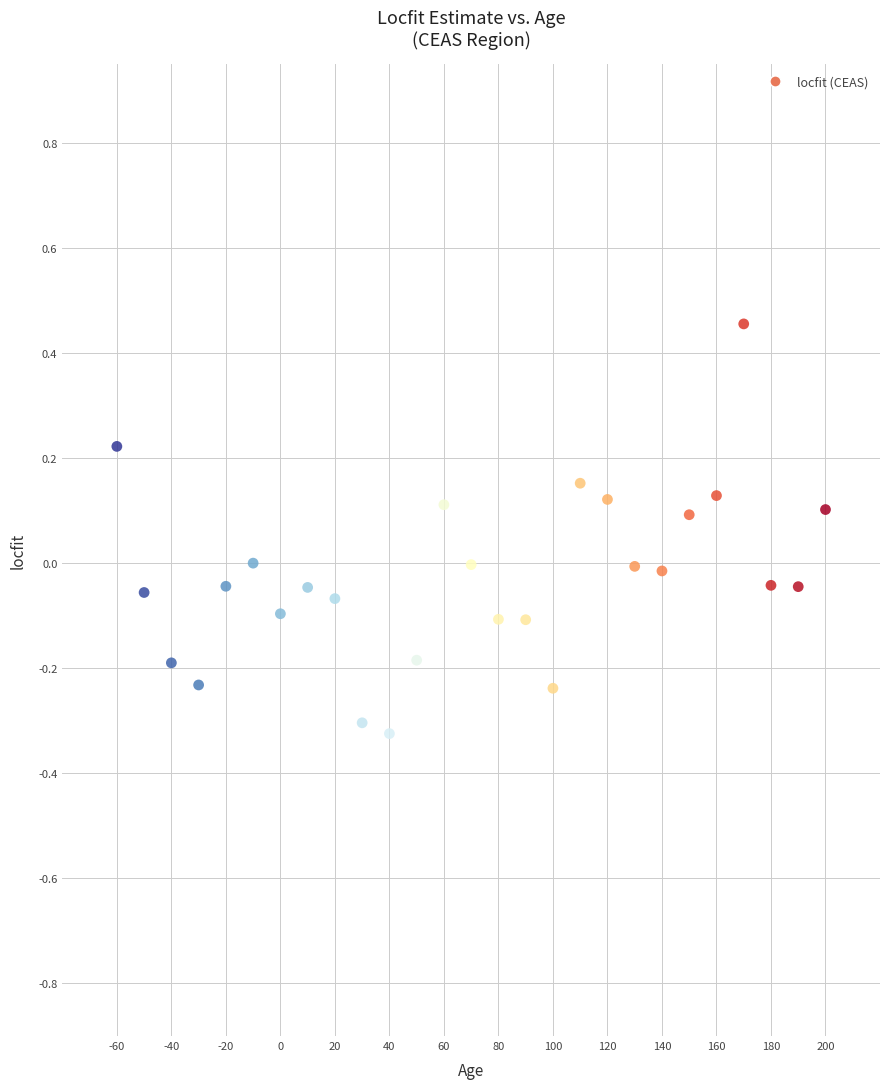

What is the range of X values (max minus min)?

260.0